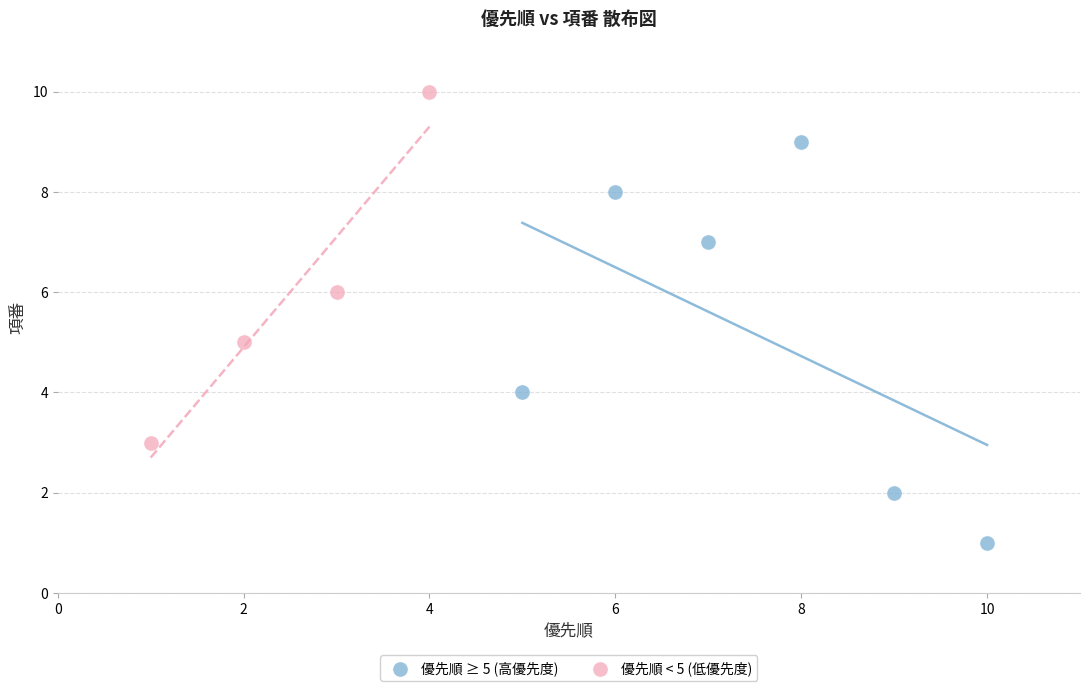

Which series reaches the minimum Y coordinate?

優先順 ≥ 5 (高優先度)